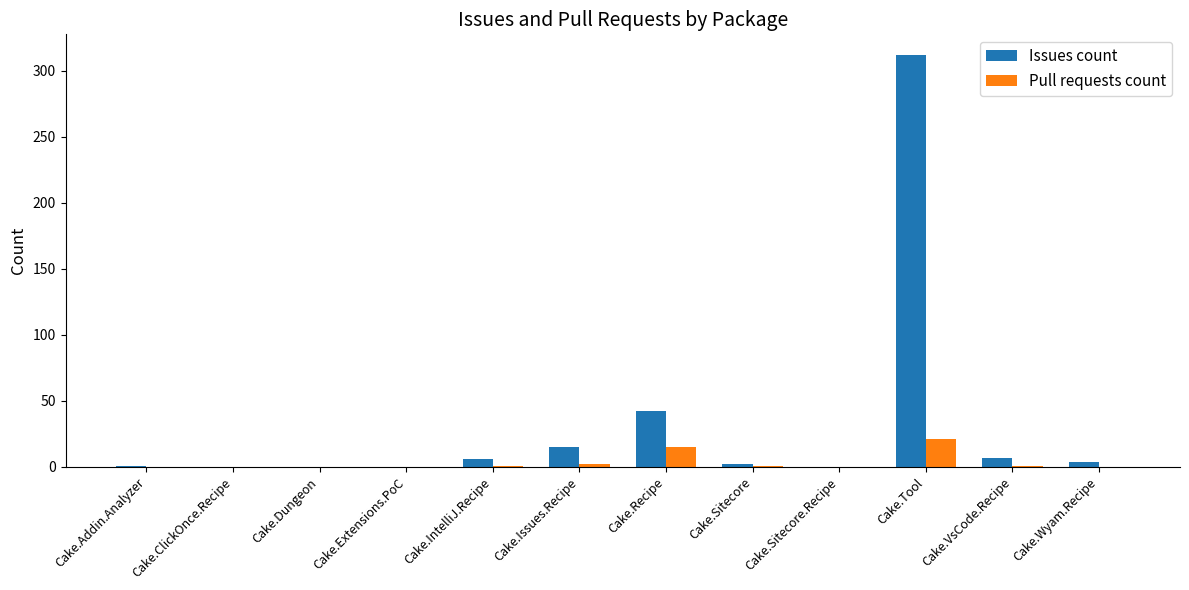

What is the highest value of the Issues count series?

312